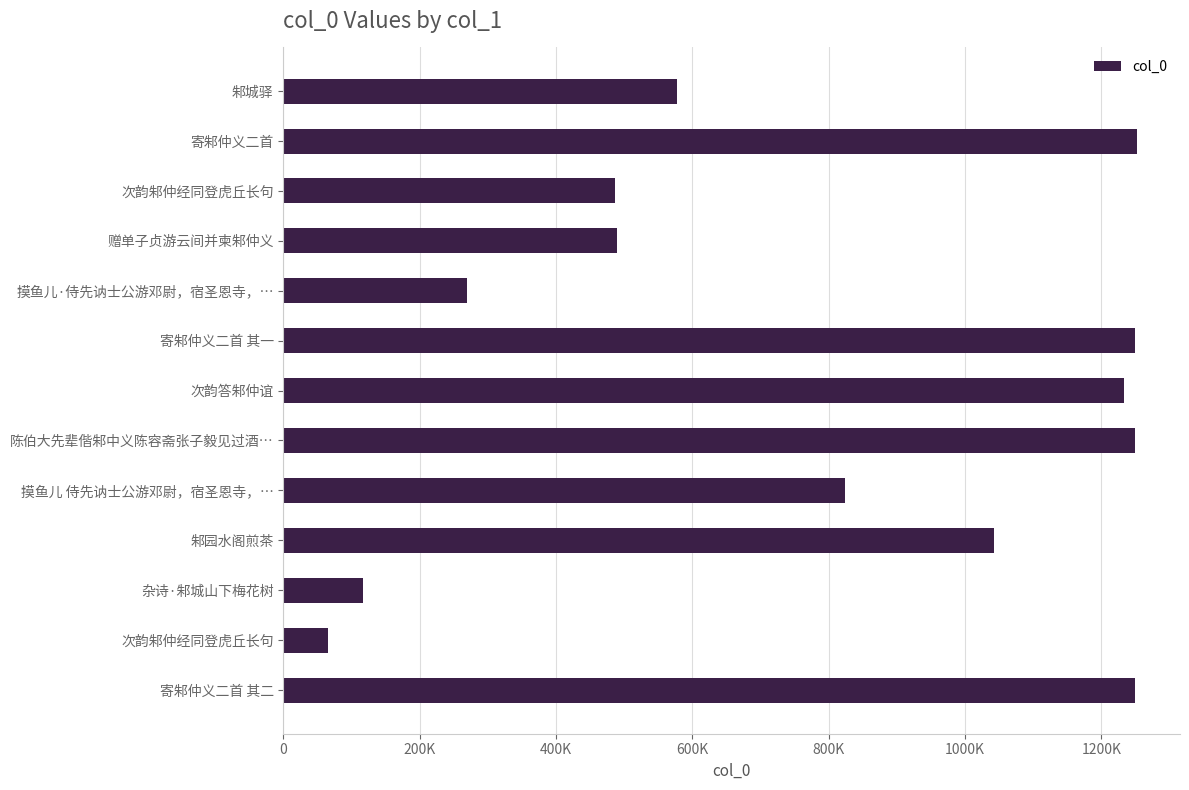

What is the difference between the maximum and minimum values?

1187845